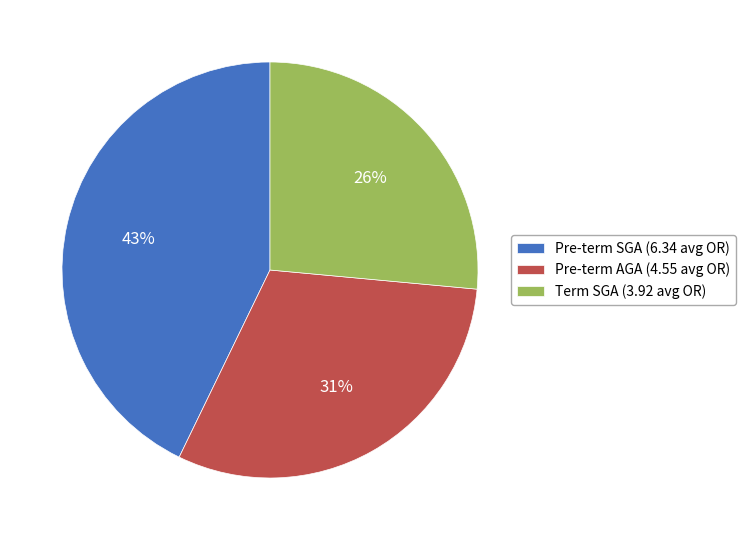

Count the number of slices in the pie.

3